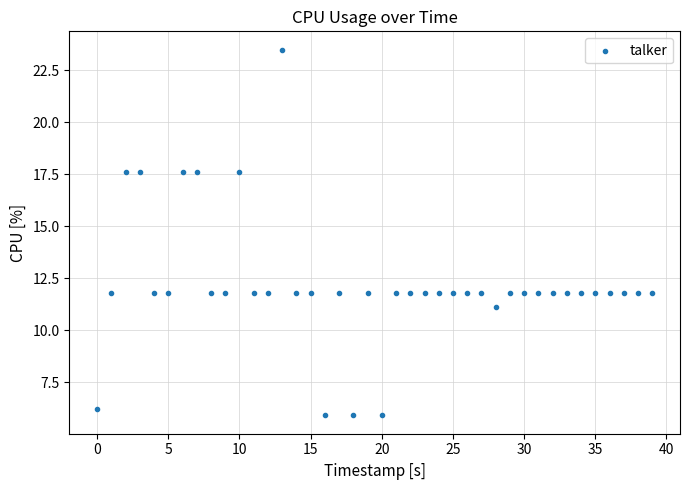

What is the range of Y values (max minus min)?

17.6